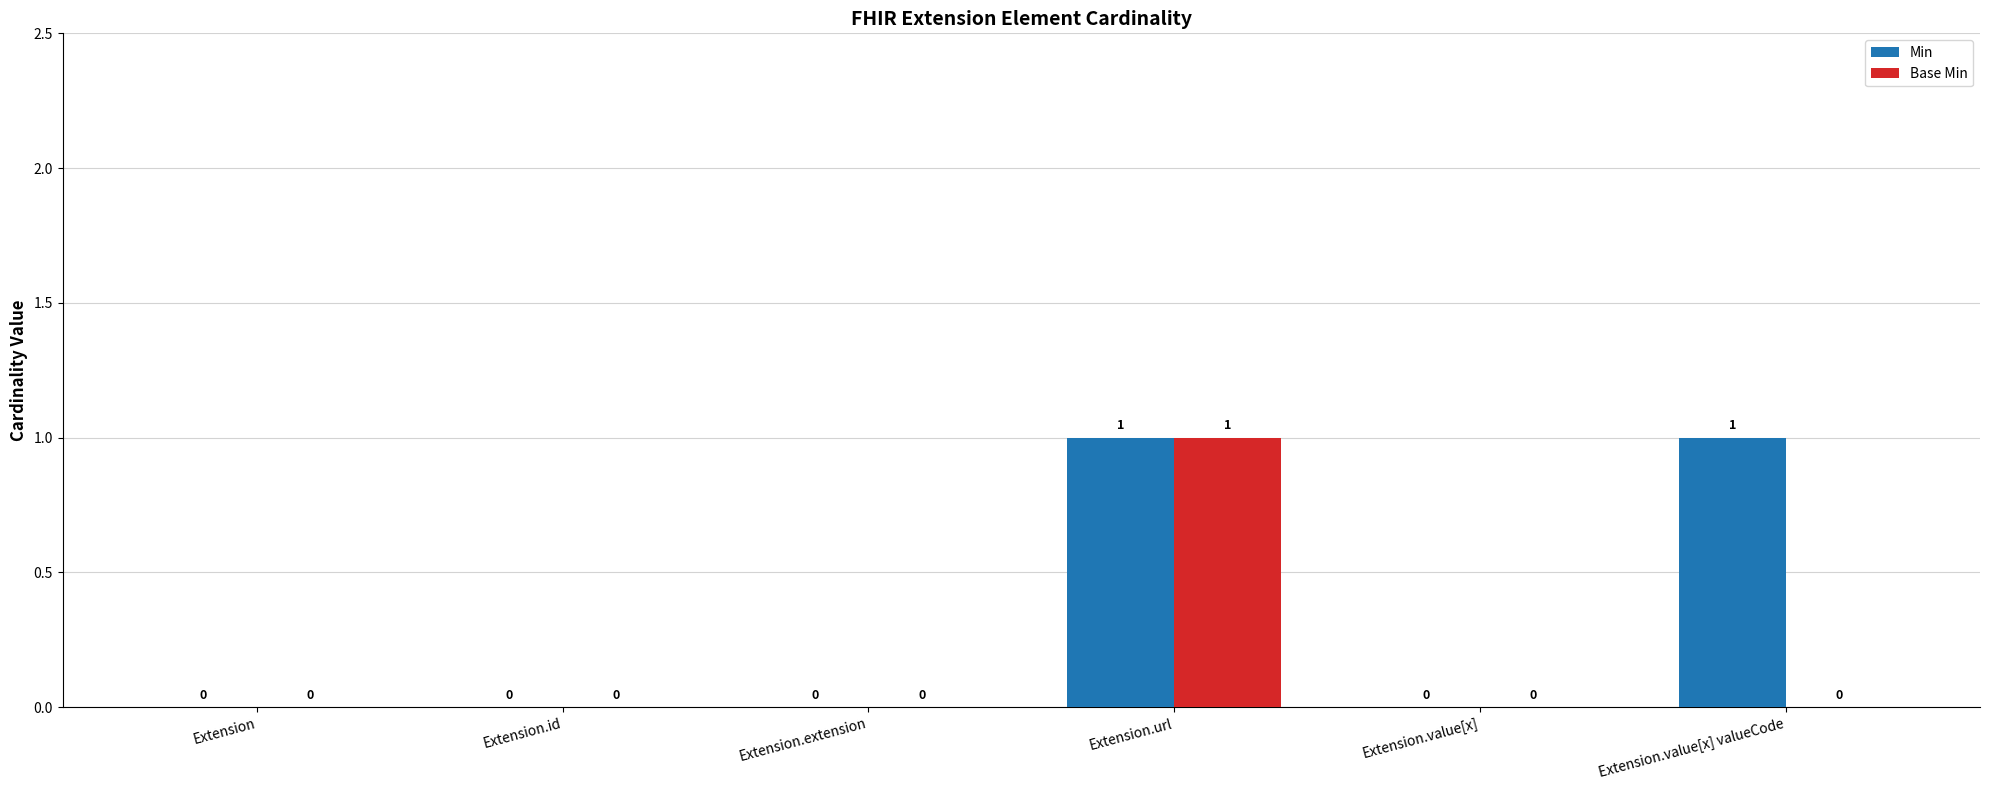

True or false: Base Min has a value of 0 at Extension.id.

True